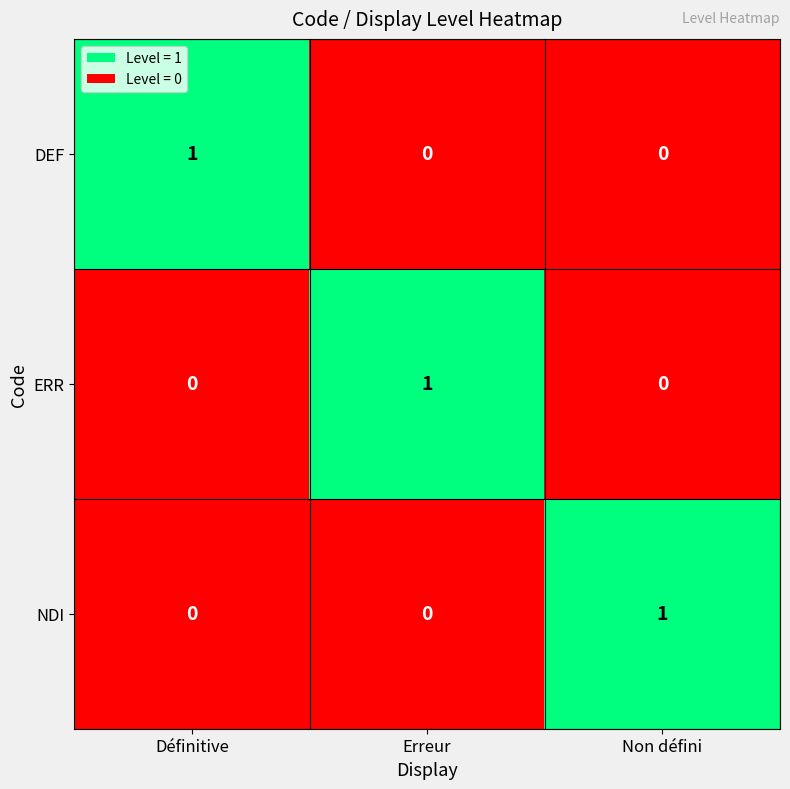

At which label does DEF reach its peak?

Définitive